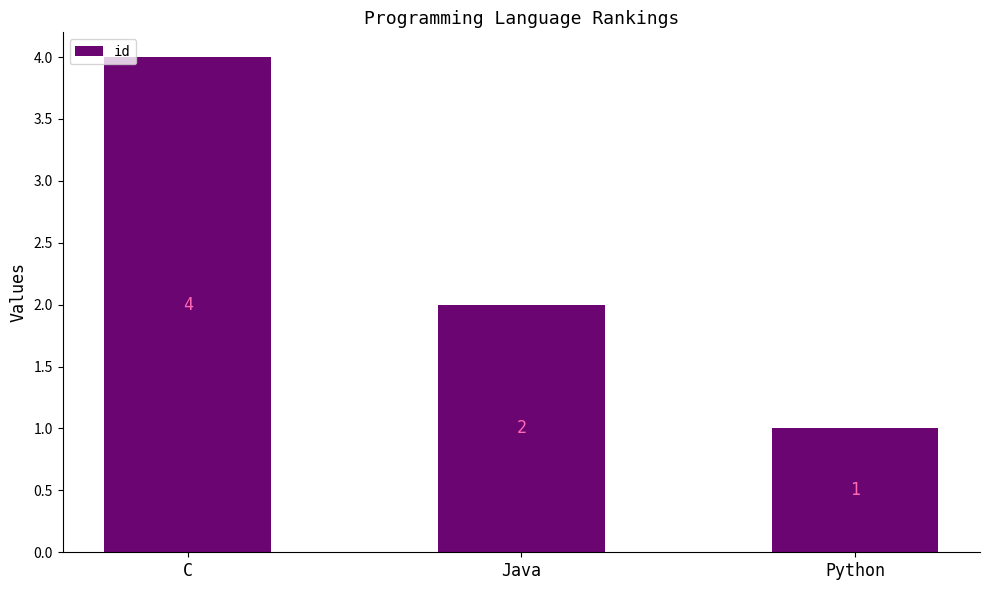

How many distinct data groups are displayed?

1